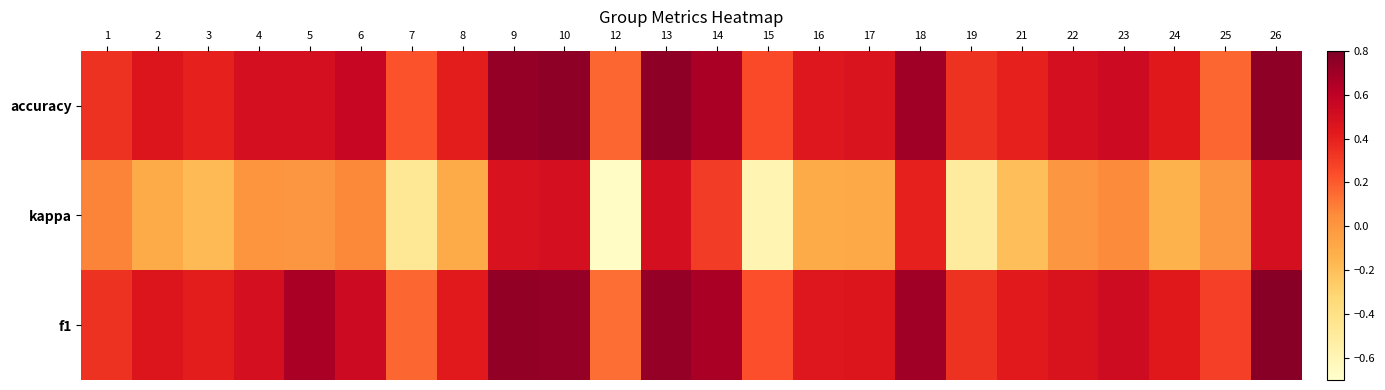

Reading left to right, transcribe all the data shown in this chart.

f1: 1=0.3	2=0.5	3=0.4	4=0.5	5=0.7	6=0.5	7=0.2	8=0.4	9=0.7	10=0.7	12=0.1	13=0.7	14=0.7	15=0.2	16=0.4	17=0.5	18=0.7	19=0.3	21=0.4	22=0.5	23=0.5	24=0.4	25=0.3	26=0.8
kappa: 1=0.1	2=-0.1	3=-0.2	4=0.0	5=0.0	6=0.1	7=-0.5	8=-0.1	9=0.5	10=0.5	12=-0.7	13=0.5	14=0.3	15=-0.6	16=-0.1	17=-0.1	18=0.4	19=-0.5	21=-0.2	22=0.0	23=0.1	24=-0.1	25=0.0	26=0.5
accuracy: 1=0.3	2=0.5	3=0.4	4=0.5	5=0.5	6=0.6	7=0.2	8=0.4	9=0.7	10=0.8	12=0.2	13=0.8	14=0.7	15=0.2	16=0.4	17=0.5	18=0.7	19=0.3	21=0.4	22=0.5	23=0.5	24=0.4	25=0.2	26=0.8